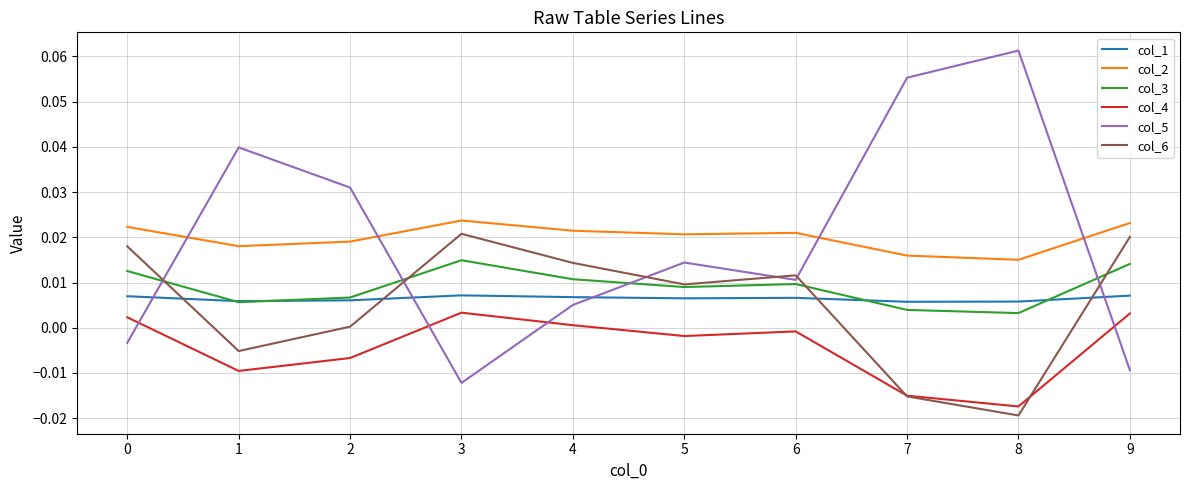

At which label does col_5 reach its minimum?

3